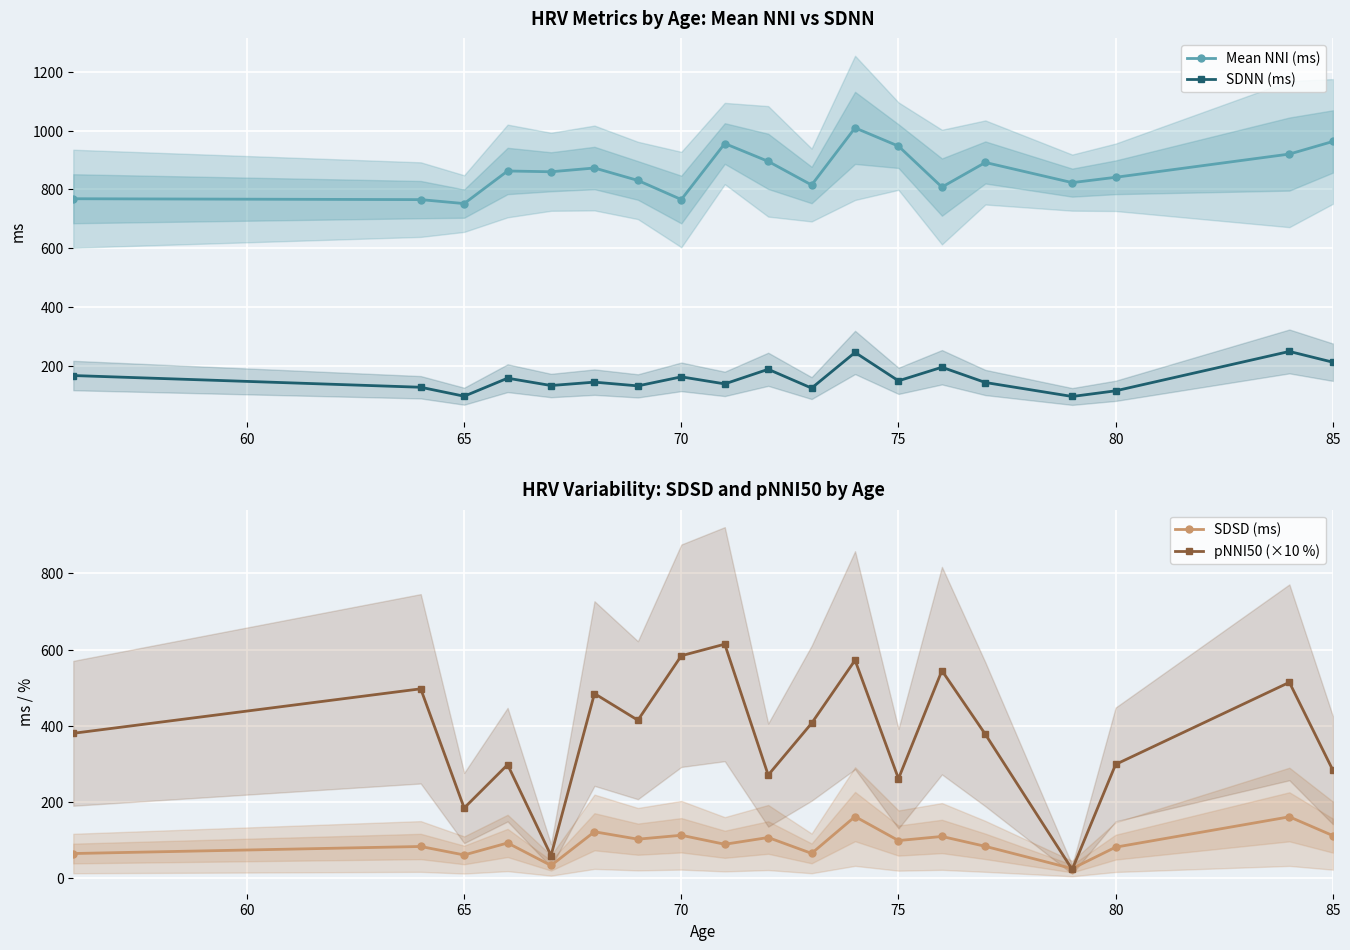

Where is the first local minimum for SDNN (ms)?

65